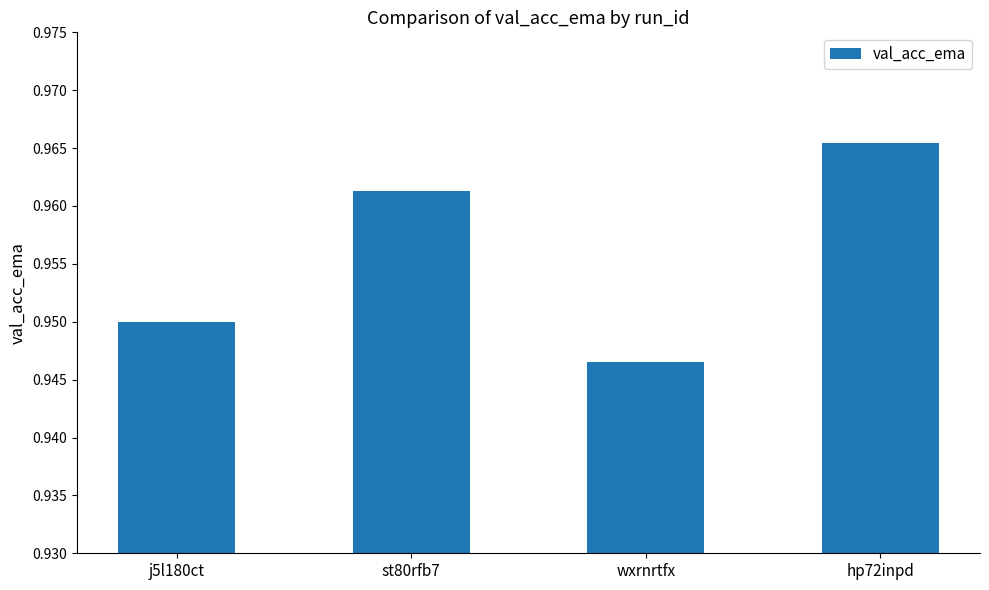

What is the sum of the values at j5l180ct and st80rfb7?

1.9